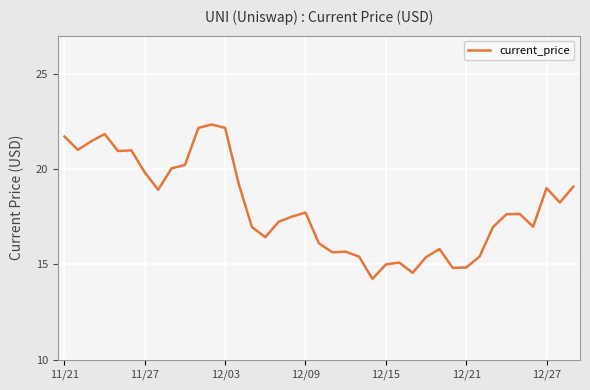

What is the difference between the maximum and minimum values?

8.1